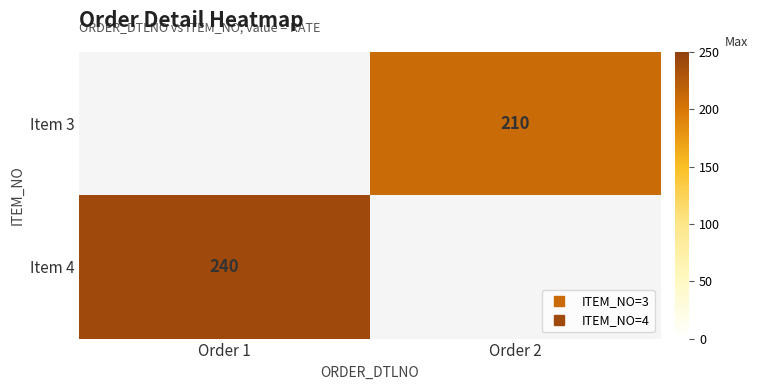

How many distinct data groups are displayed?

2